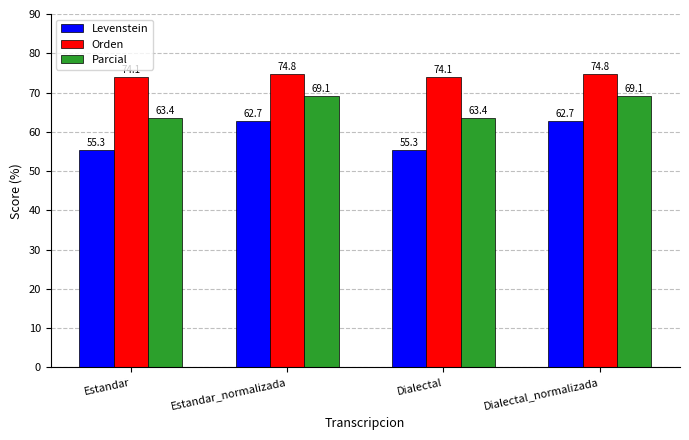

Reading left to right, list all the values displayed in this chart.

Levenstein: Estandar=55.3	Estandar_normalizada=62.7	Dialectal=55.3	Dialectal_normalizada=62.7
Orden: Estandar=74.1	Estandar_normalizada=74.8	Dialectal=74.1	Dialectal_normalizada=74.8
Parcial: Estandar=63.4	Estandar_normalizada=69.1	Dialectal=63.4	Dialectal_normalizada=69.1